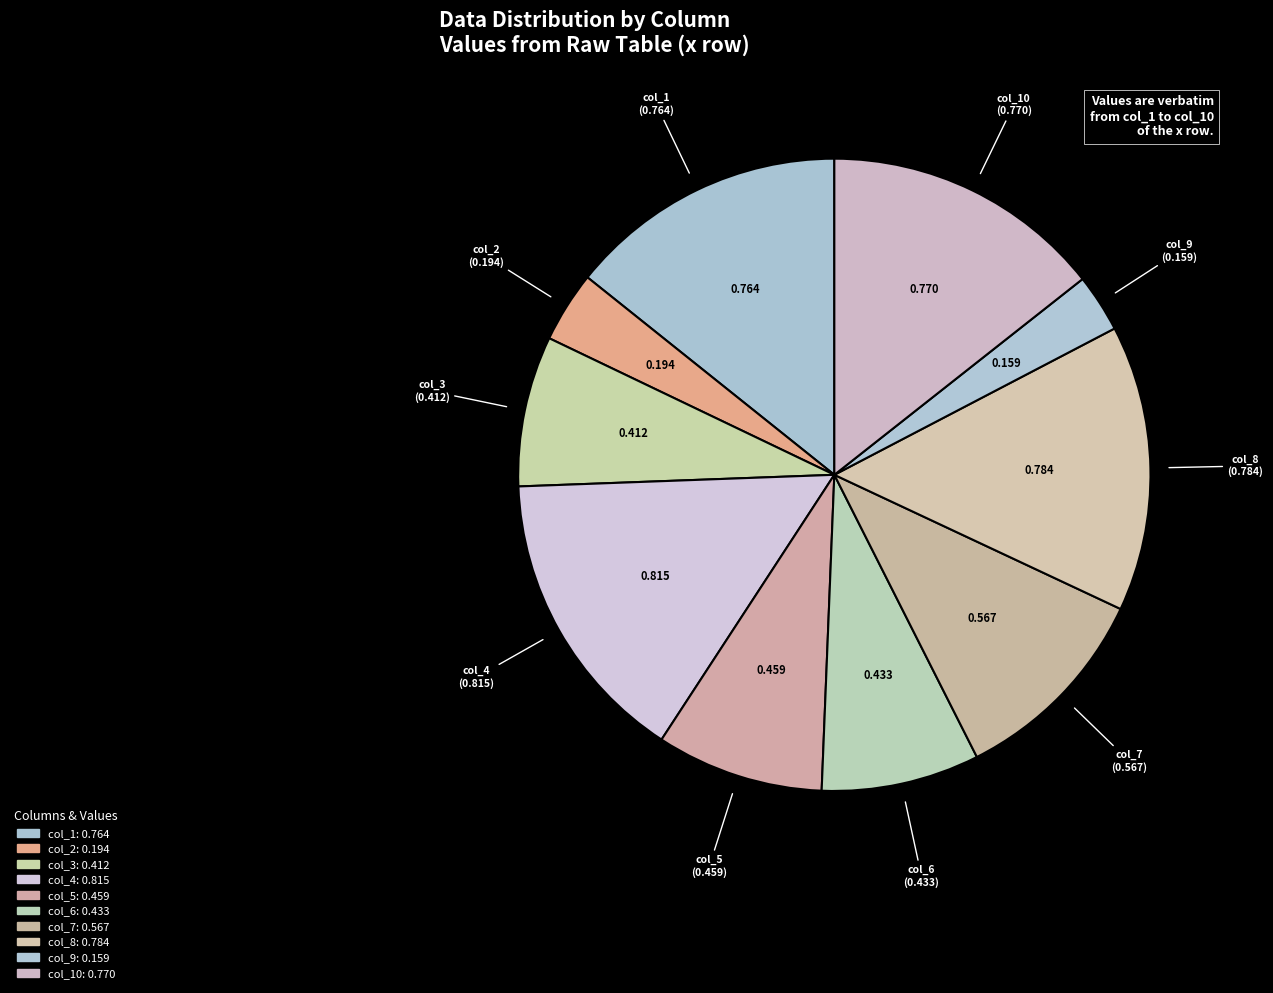

Which slice is the largest?

col_4